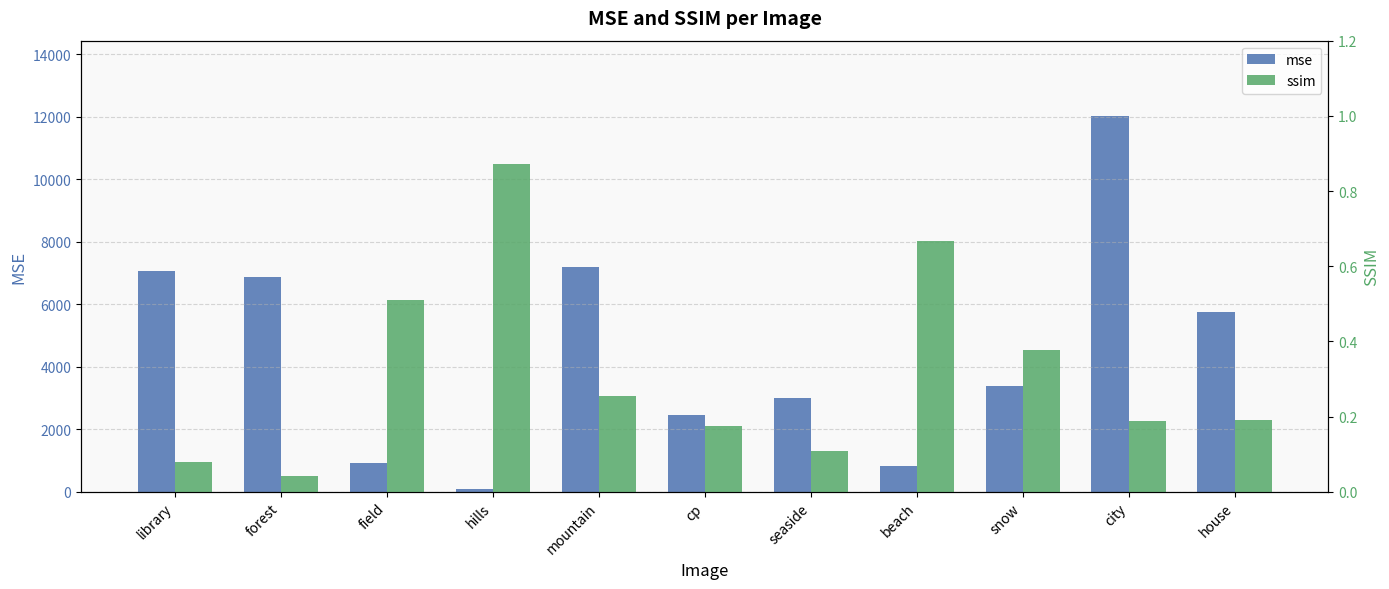

Where is ssim nearest to the value 0?

forest